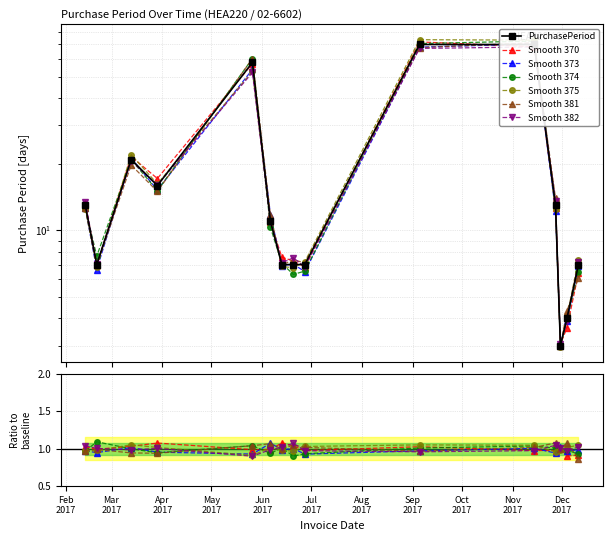

Does the chart display data point markers on the line(s)?

Yes